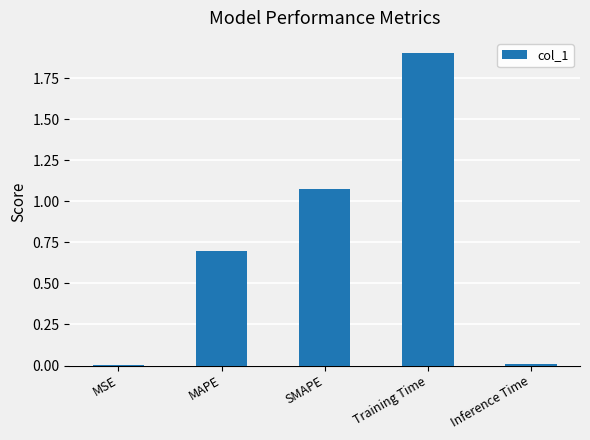

How many series are shown in this chart?

1